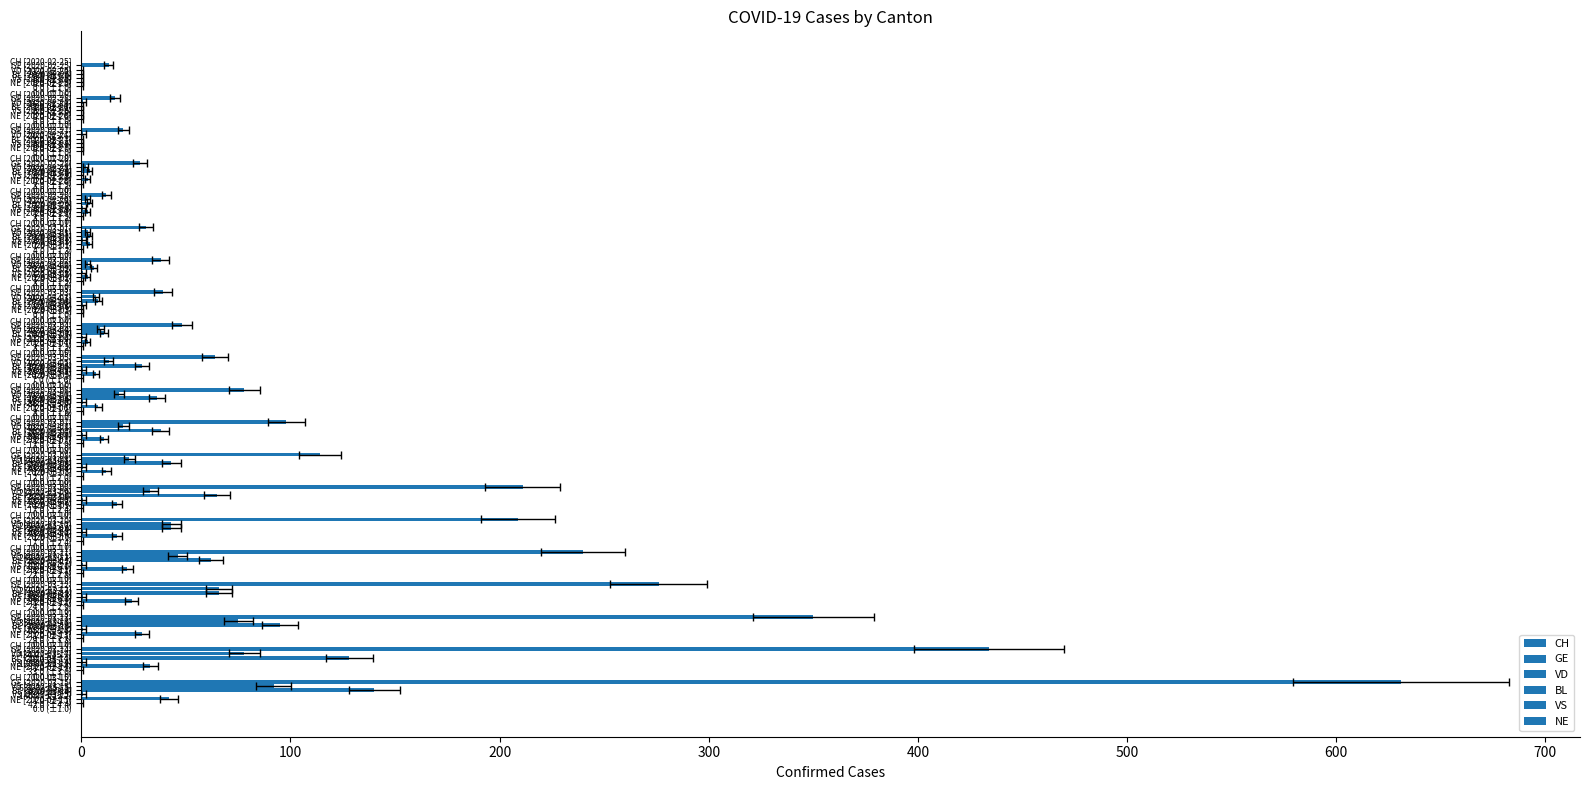

Is it true that NE equals 0.2 at 800?

False